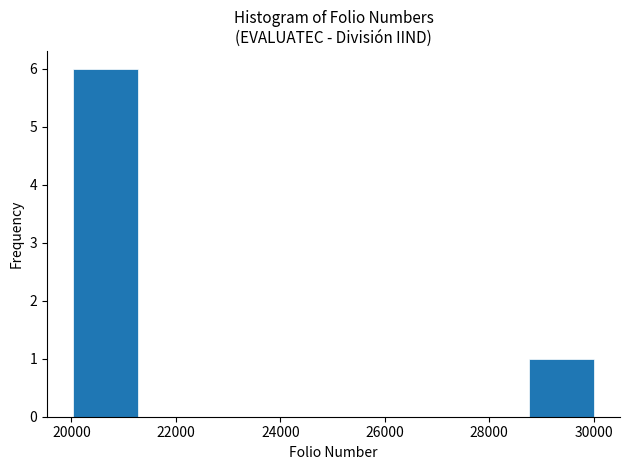

What is the height of the bar covering 20000 to 21200 on the x-axis? Neither the bar edges nor the heights are printed on the chart, so give them approximately, as read against the axes.

6